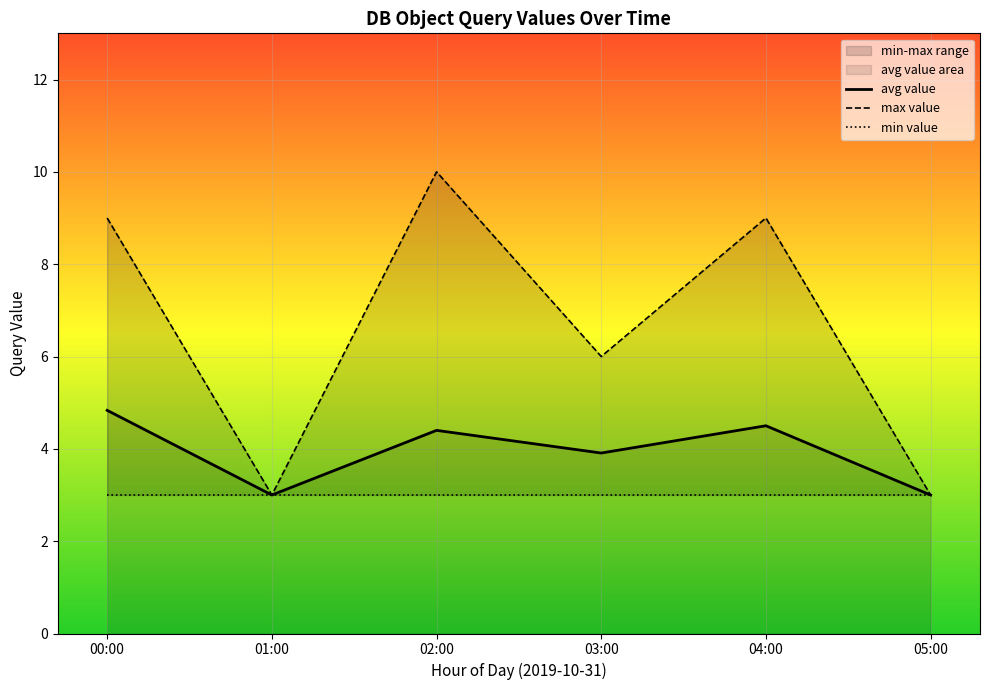

True or false: avg value and min value cross at least once.

False